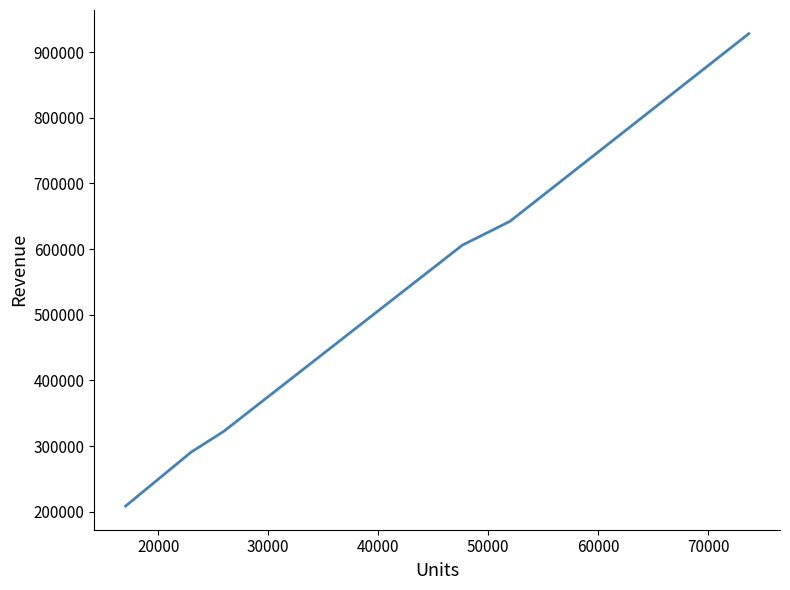

Count the number of data series in this chart.

1